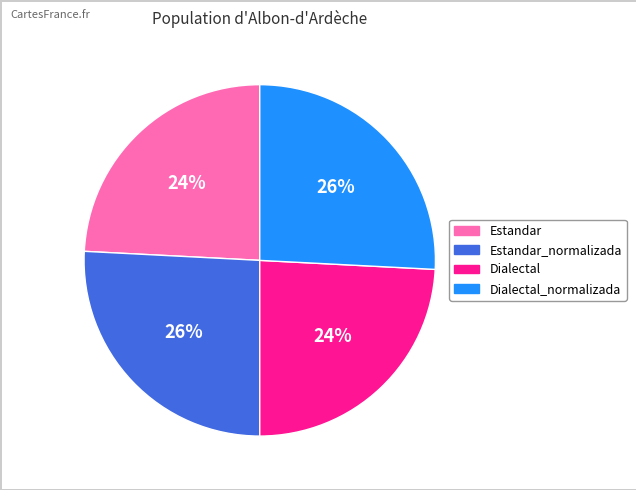

To the nearest percent, what is the difference between the largest and smallest slice percentages?

2%